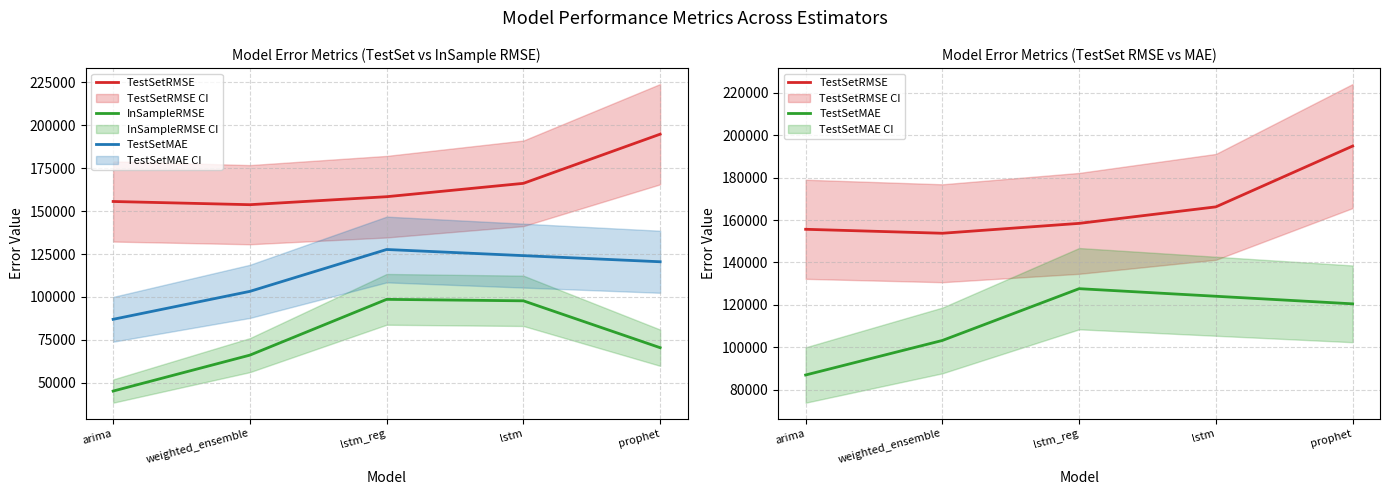

At weighted_ensemble, list the series in order from largest to smallest.

TestSetRMSE, TestSetMAE, InSampleRMSE